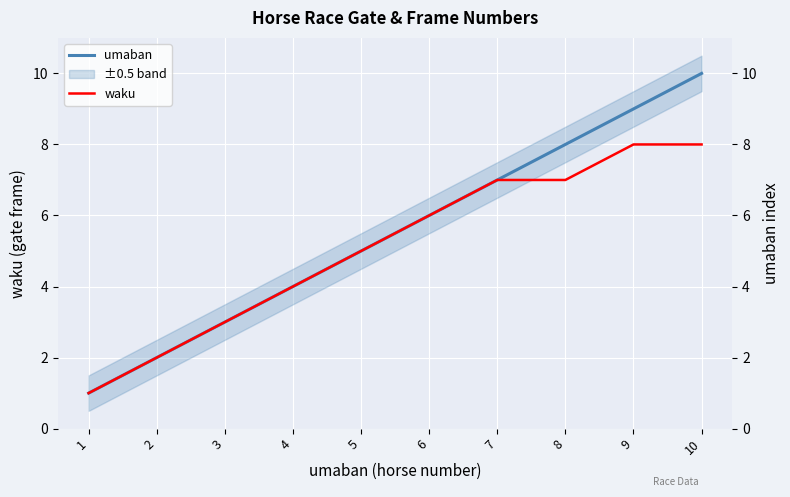

At how many categories does at least one series exceed 1?

9